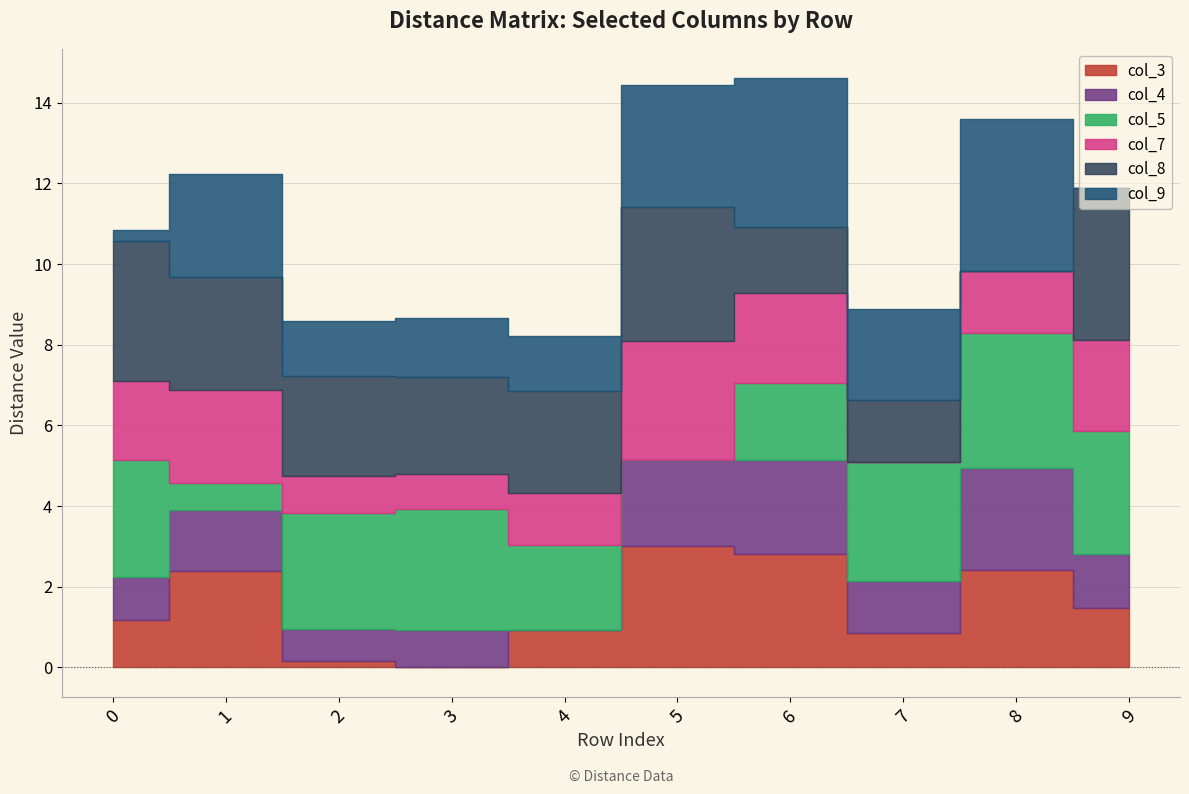

At 7, list the series in order from smallest to largest.

col_7, col_3, col_4, col_8, col_9, col_5